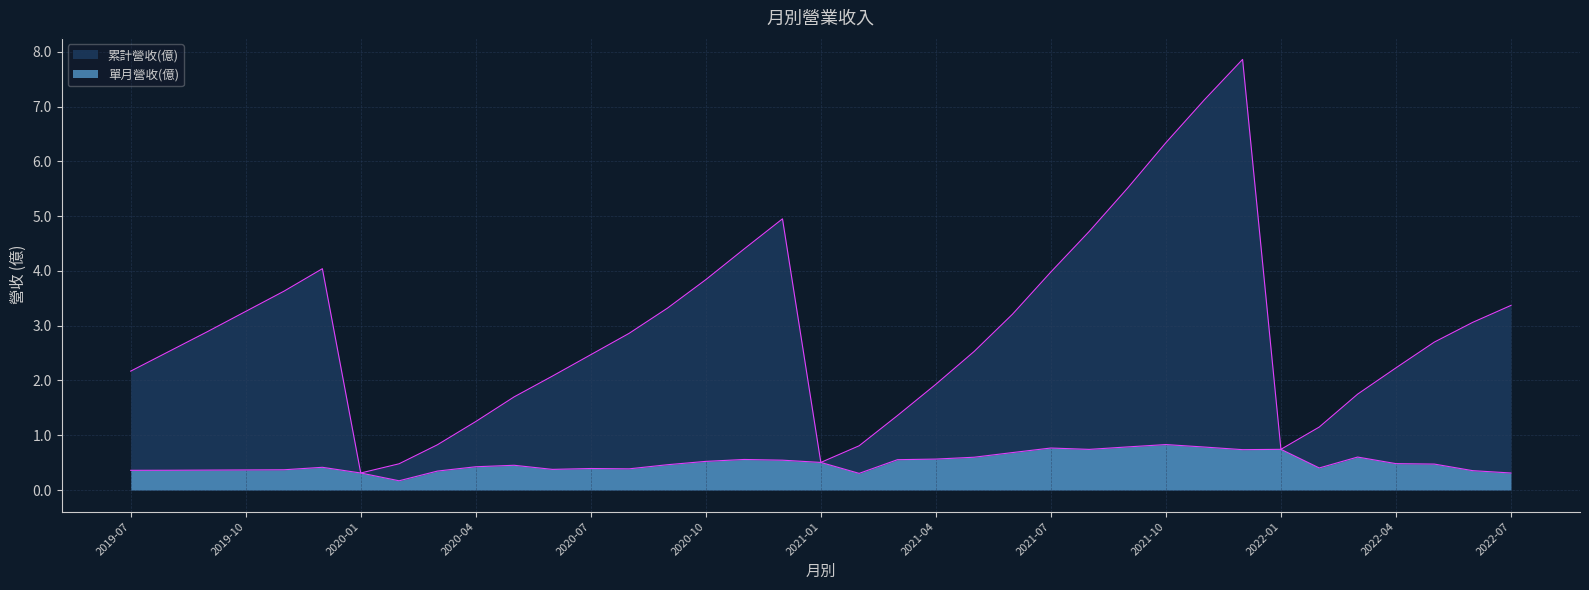

Reading left to right, extract all data points from this chart.

累計營收(億): 2022-07=3.4	2022-06=3.1	2022-05=2.7	2022-04=2.2	2022-03=1.8	2022-02=1.1	2022-01=0.7	2021-12=7.9	2021-11=7.1	2021-10=6.3	2021-09=5.5	2021-08=4.7	2021-07=4.0	2021-06=3.2	2021-05=2.5	2021-04=1.9	2021-03=1.4	2021-02=0.8	2021-01=0.5	2020-12=5.0	2020-11=4.4	2020-10=3.8	2020-09=3.3	2020-08=2.9	2020-07=2.5	2020-06=2.1	2020-05=1.7	2020-04=1.2	2020-03=0.8	2020-02=0.5	2020-01=0.3	2019-12=4.0	2019-11=3.6	2019-10=3.3	2019-09=2.9	2019-08=2.5	2019-07=2.2
單月營收(億): 2022-07=0.3	2022-06=0.4	2022-05=0.5	2022-04=0.5	2022-03=0.6	2022-02=0.4	2022-01=0.7	2021-12=0.7	2021-11=0.8	2021-10=0.8	2021-09=0.8	2021-08=0.7	2021-07=0.8	2021-06=0.7	2021-05=0.6	2021-04=0.6	2021-03=0.6	2021-02=0.3	2021-01=0.5	2020-12=0.5	2020-11=0.6	2020-10=0.5	2020-09=0.5	2020-08=0.4	2020-07=0.4	2020-06=0.4	2020-05=0.5	2020-04=0.4	2020-03=0.3	2020-02=0.2	2020-01=0.3	2019-12=0.4	2019-11=0.4	2019-10=0.4	2019-09=0.4	2019-08=0.4	2019-07=0.4